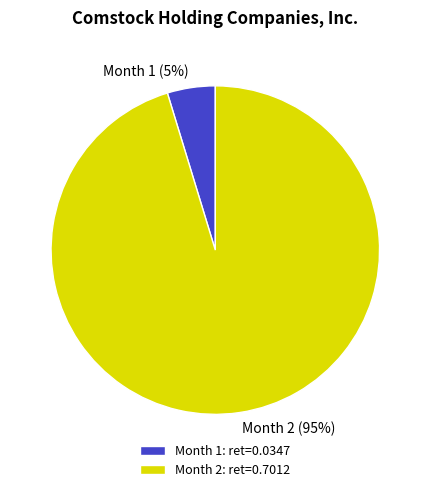

Rank the categories by value from lowest to highest.

Month 1, Month 2